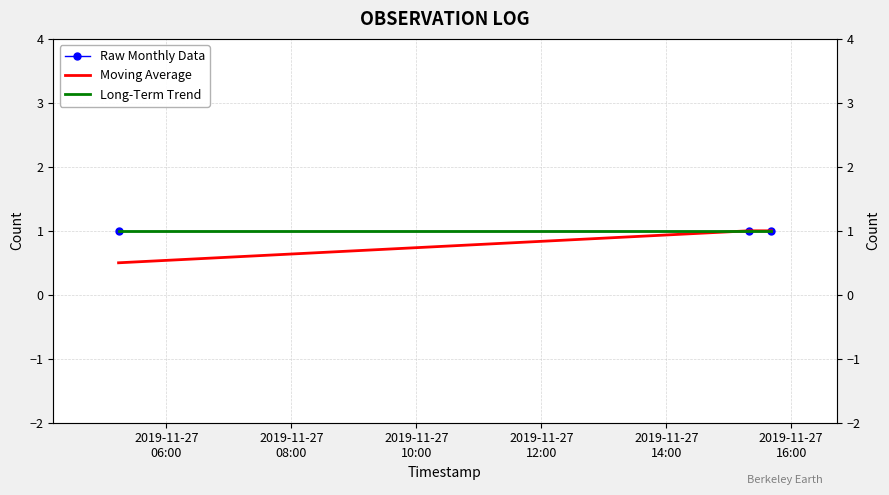

True or false: Raw Monthly Data has a value of 0.5 at 2019-11-27
08:00.

False